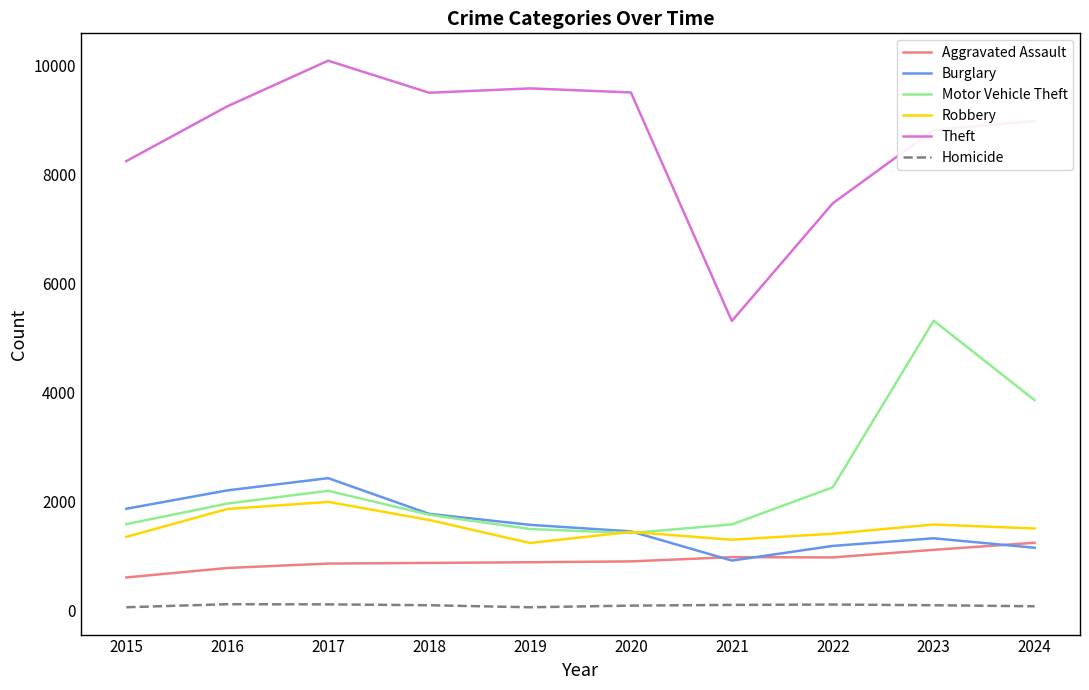

True or false: Aggravated Assault and Homicide intersect in this chart.

False